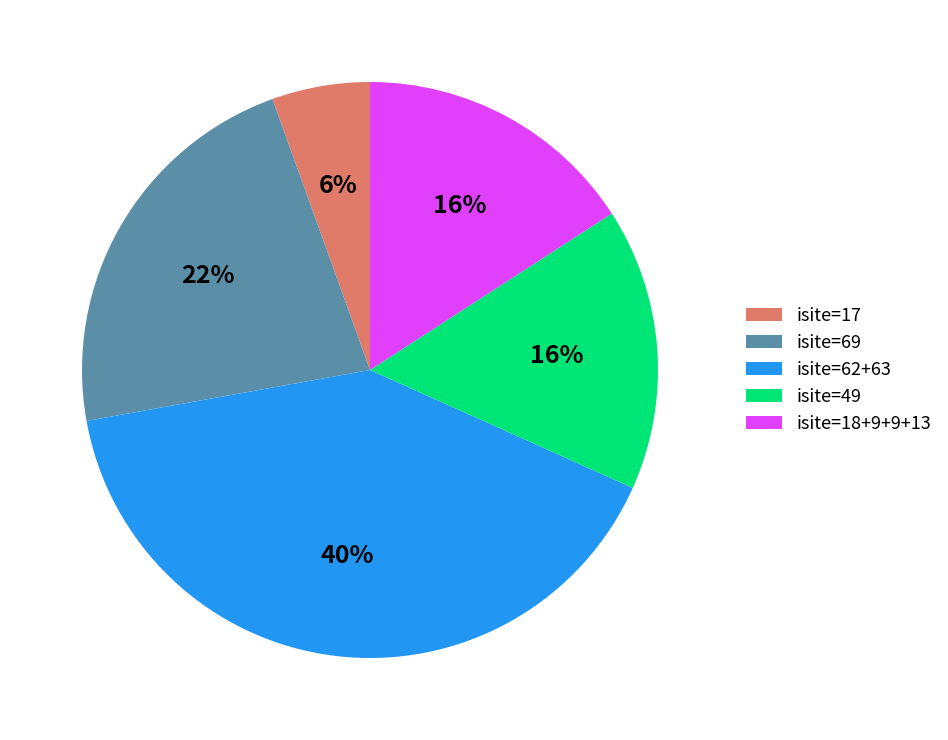

Which category has the smallest portion of the pie?

isite=17